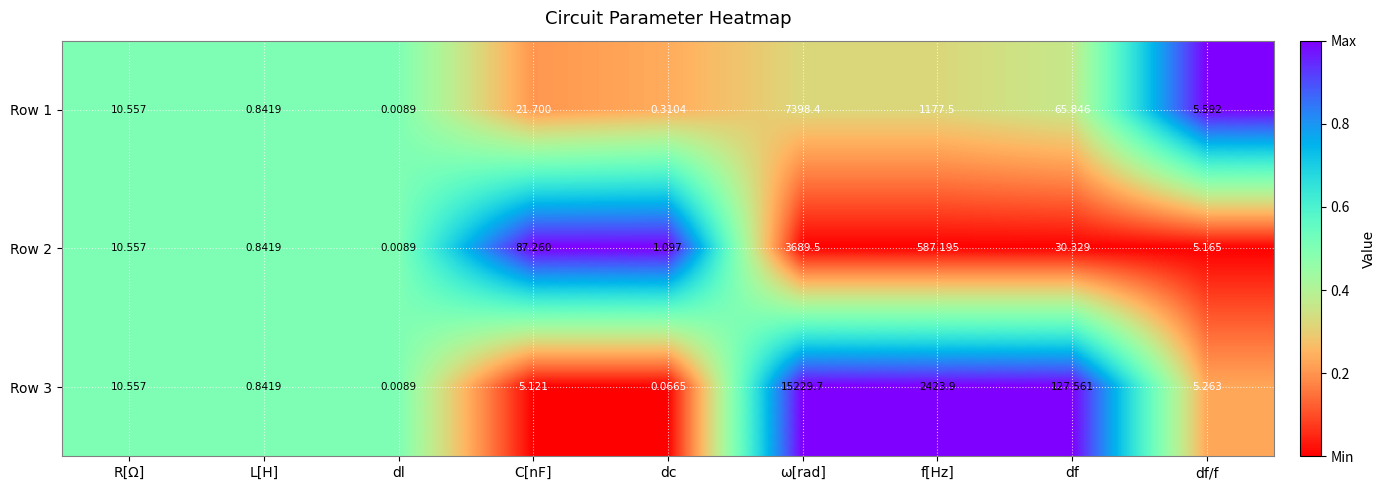

Which category has the lowest value across all series?

dl